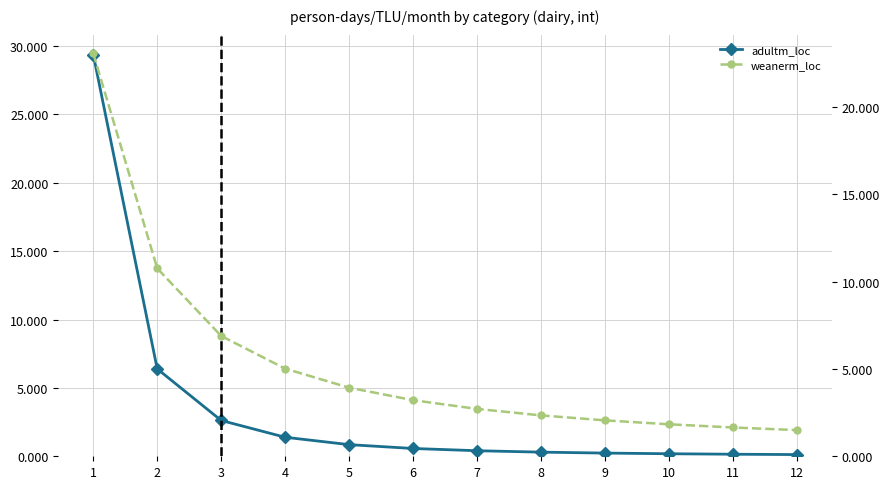

Count the number of categories in the chart.

12